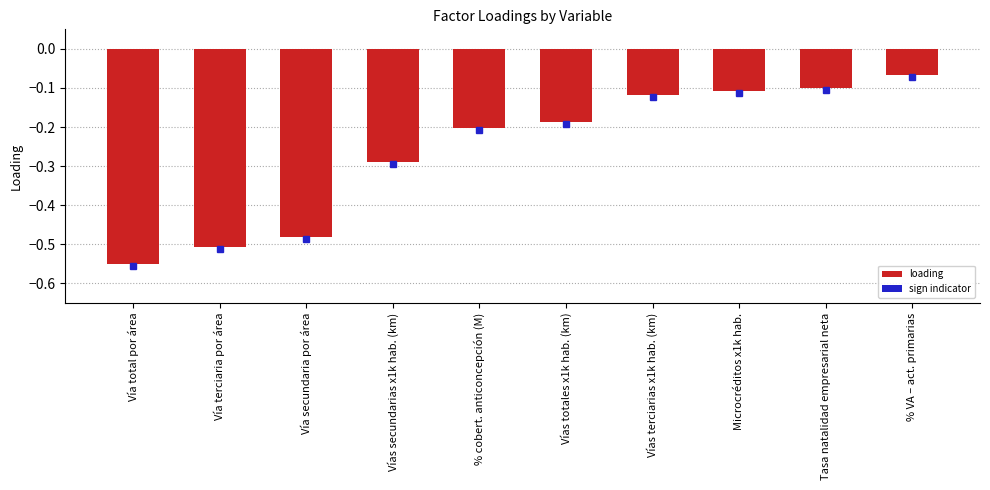

What is the change in value from Vías totales x1k hab. (km) to Microcréditos x1k hab.?

+0.1